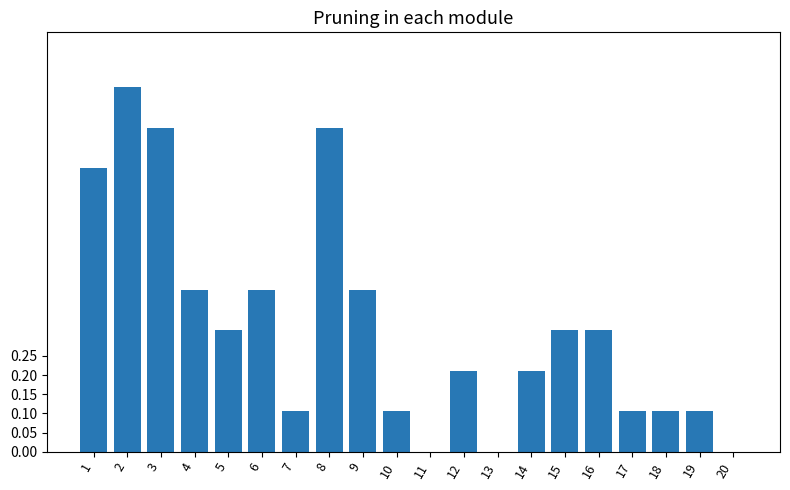

What is the sum of all values?

6.6